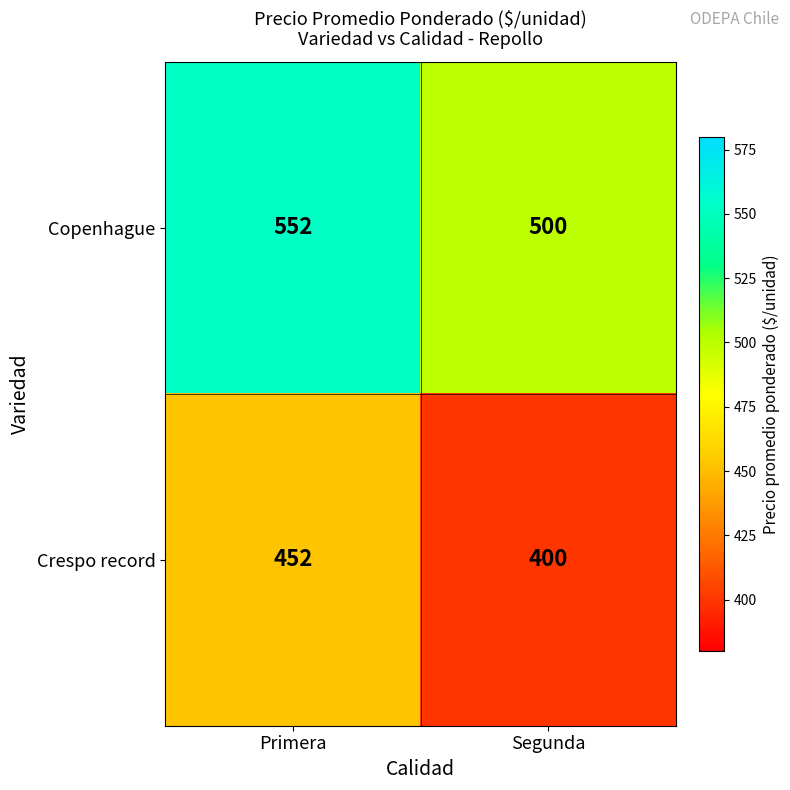

How many series are shown in this chart?

2